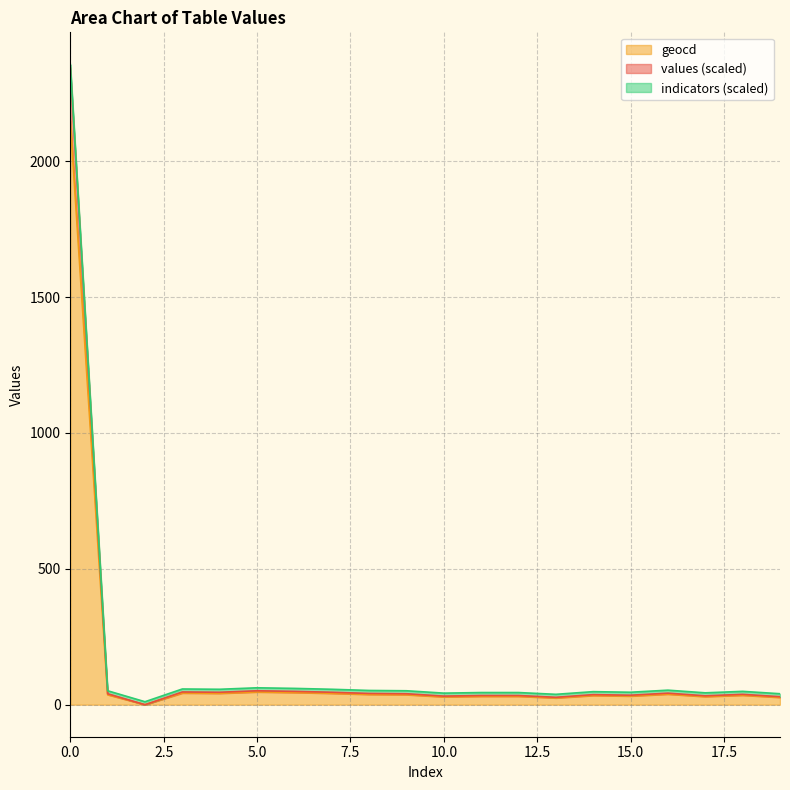

What is the difference between the values values at 2 and 5?

51.3